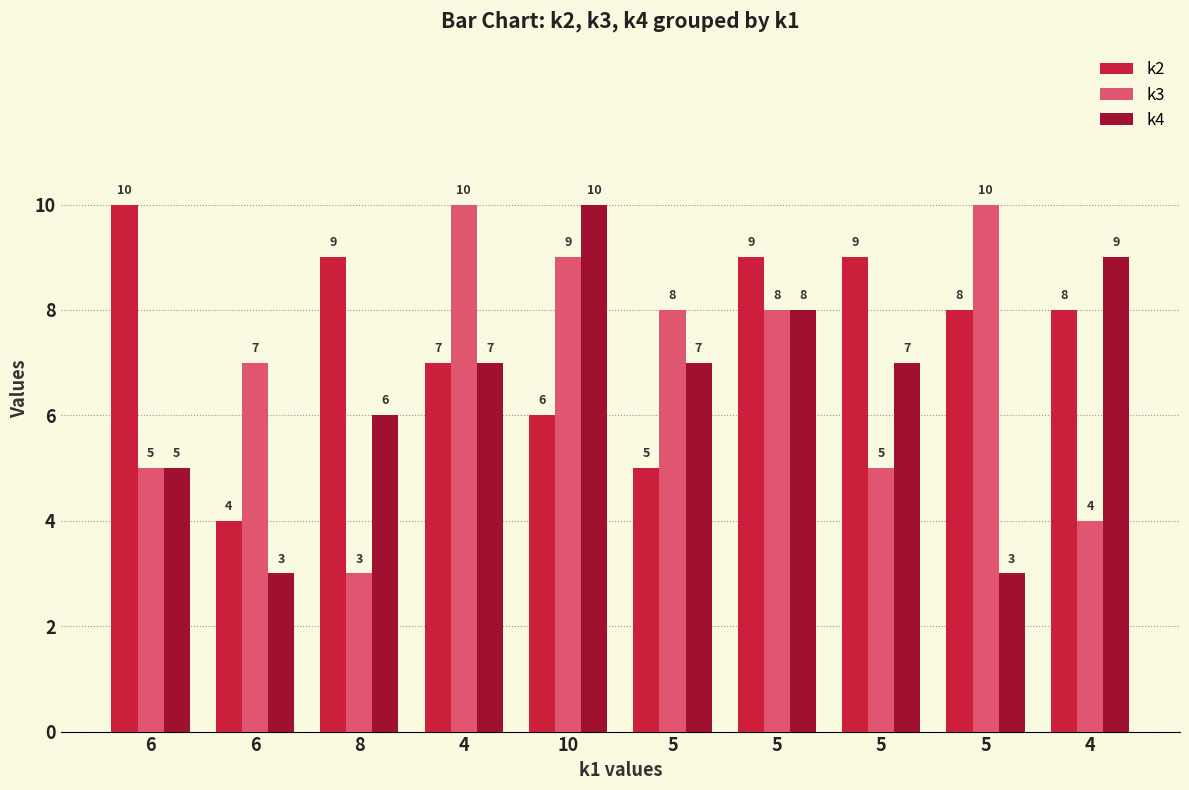

What is the difference between the highest and lowest values at 5?

3